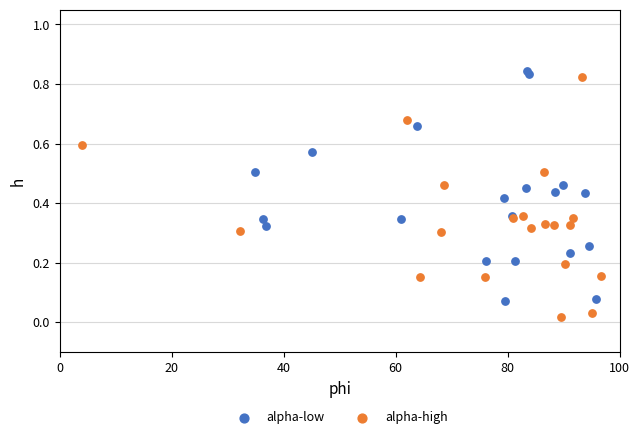

Which series reaches the minimum Y coordinate?

alpha-high